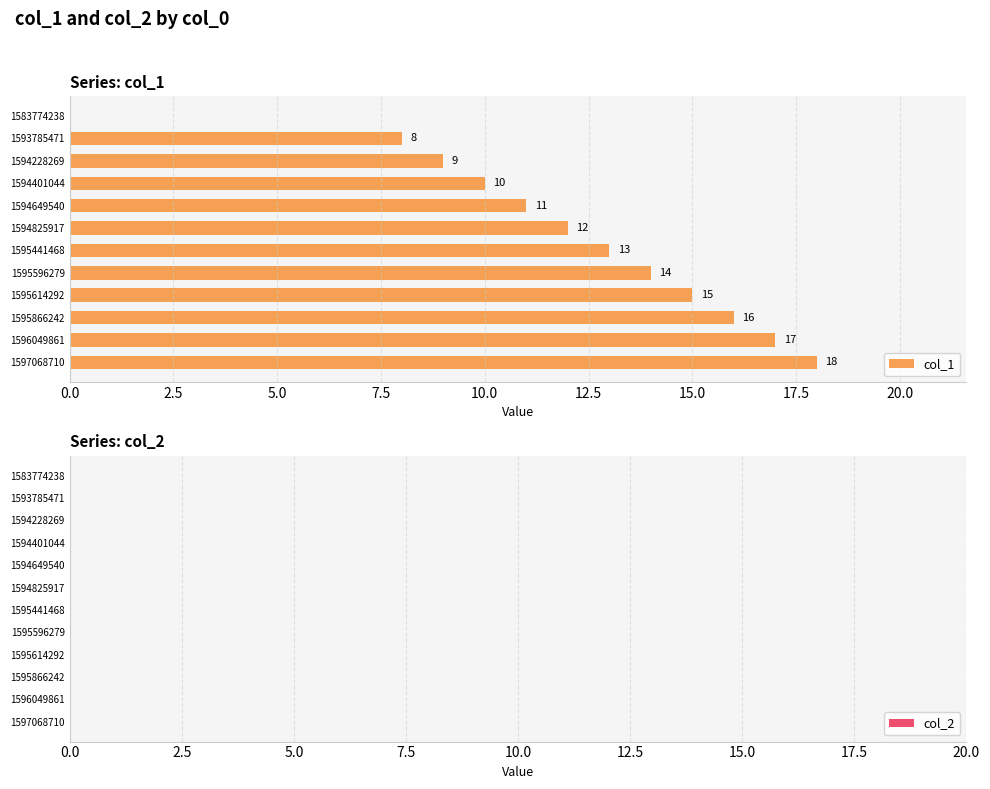

What is the sum of the values at 1597068710 and 1595866242?

34